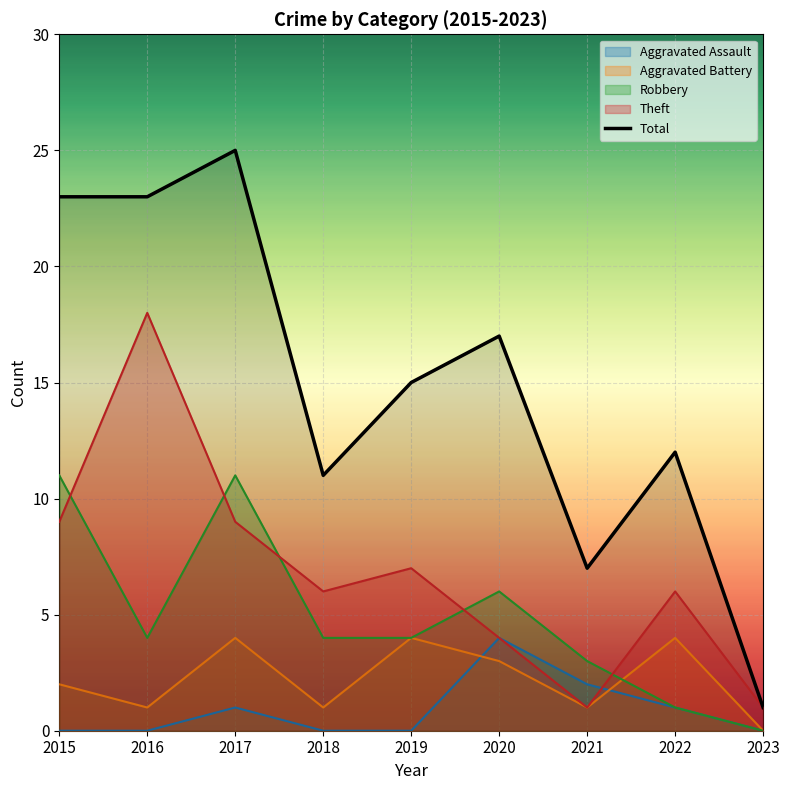

How many lines are shown in the chart?

5